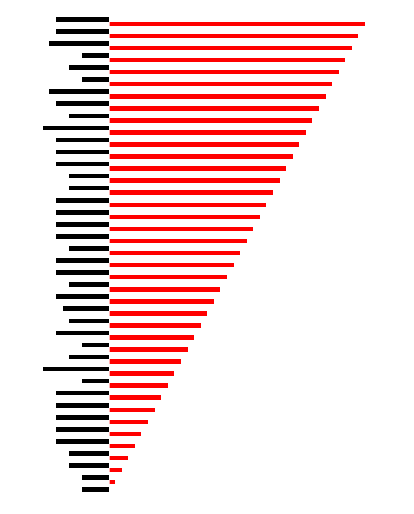

Reading left to right, transcribe all the data shown in this chart.

Move Count: -4	-4	-6	-6	-8	-8	-8	-8	-8	-4	-10	-6	-4	-8	-6	-7	-8	-6	-8	-8	-6	-8	-8	-8	-8	-6	-6	-8	-8	-8	-10	-6	-8	-9	-4	-6	-4	-9	-8	-8
health: 0	1	2	3	4	5	6	7	8	9	10	11	12	13	14	15	16	17	18	19	20	21	22	23	24	25	26	27	28	29	30	31	32	33	34	35	36	37	38	39